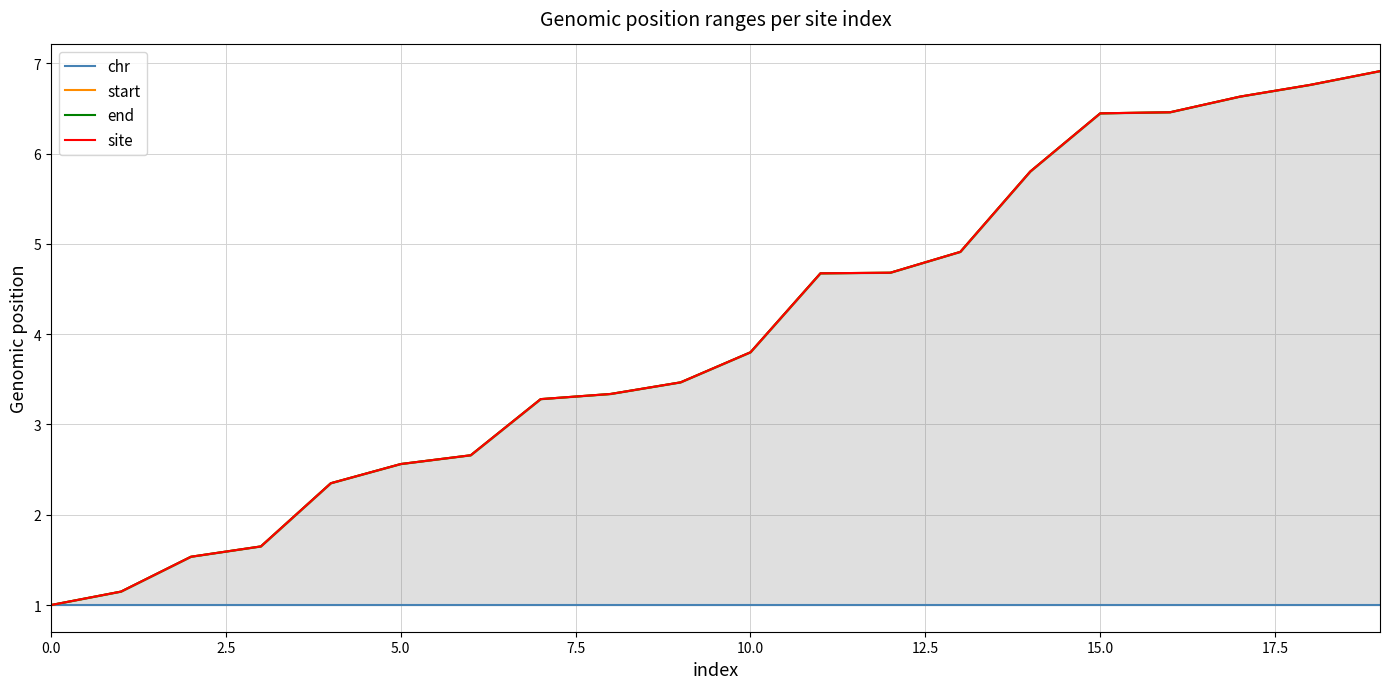

Which series has the largest range (max minus min)?

start